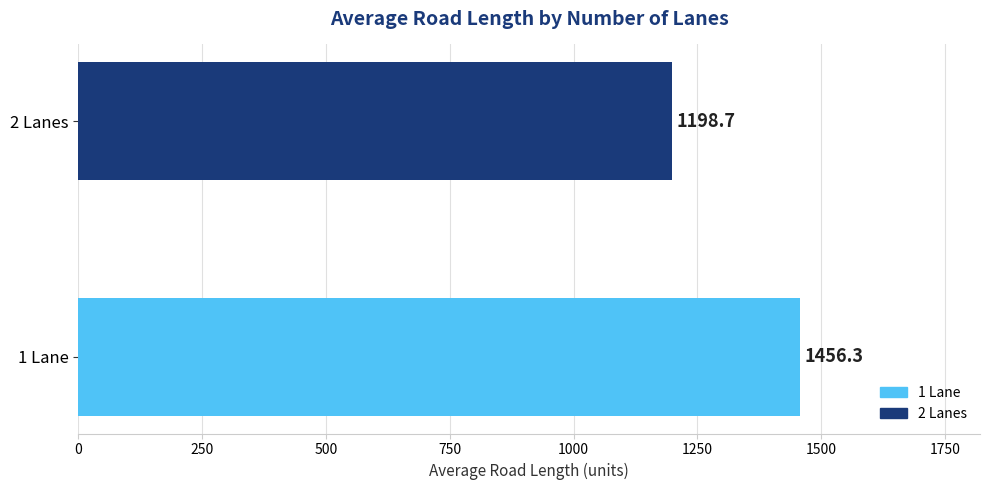

List the labels in order of value, smallest first.

2 Lanes, 1 Lane